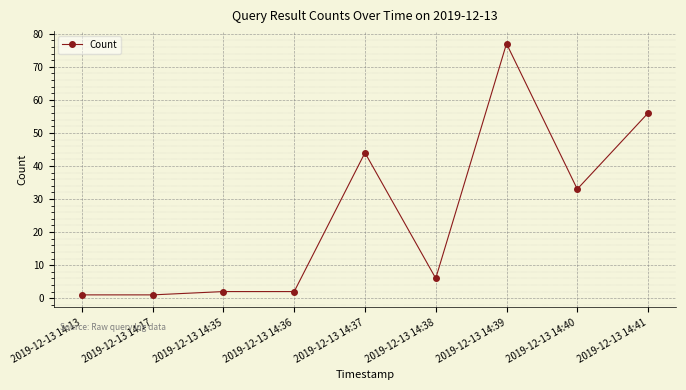

Reading left to right, transcribe all the data shown in this chart.

2019-12-13 14:13=1	2019-12-13 14:17=1	2019-12-13 14:35=2	2019-12-13 14:36=2	2019-12-13 14:37=44	2019-12-13 14:38=6	2019-12-13 14:39=77	2019-12-13 14:40=33	2019-12-13 14:41=56